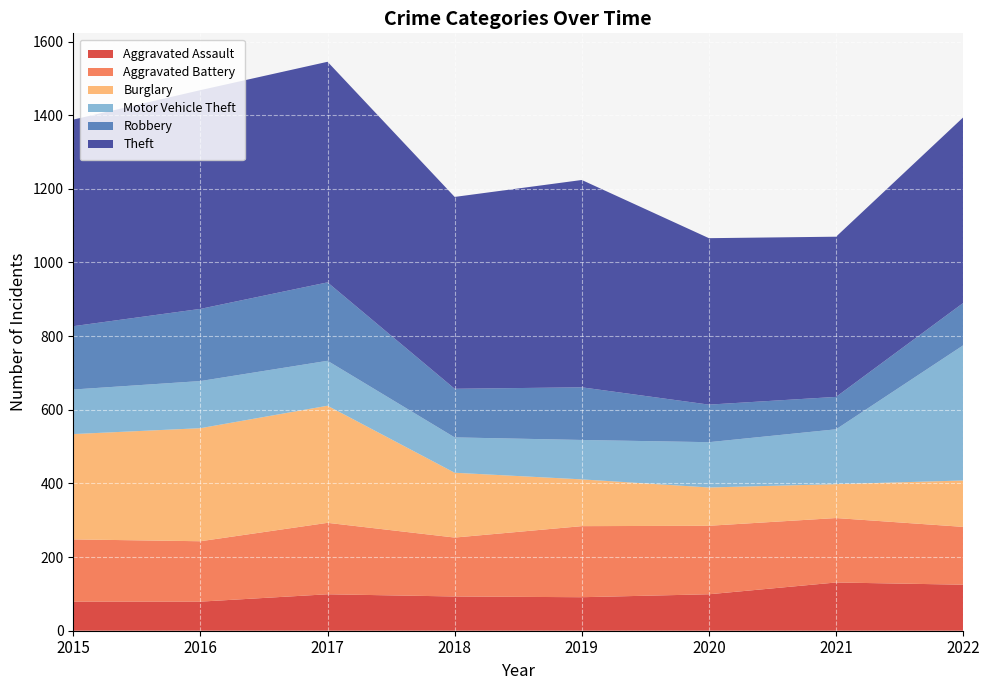

Reading right to left, what are all the values shown in this chart?

Aggravated Assault: 125	131	99	91	93	99	79	79
Aggravated Battery: 157	175	186	193	160	194	164	169
Burglary: 126	92	104	127	176	318	307	286
Motor Vehicle Theft: 367	149	123	107	96	122	128	121
Robbery: 115	88	102	143	132	213	196	172
Theft: 504	435	452	563	521	599	594	561